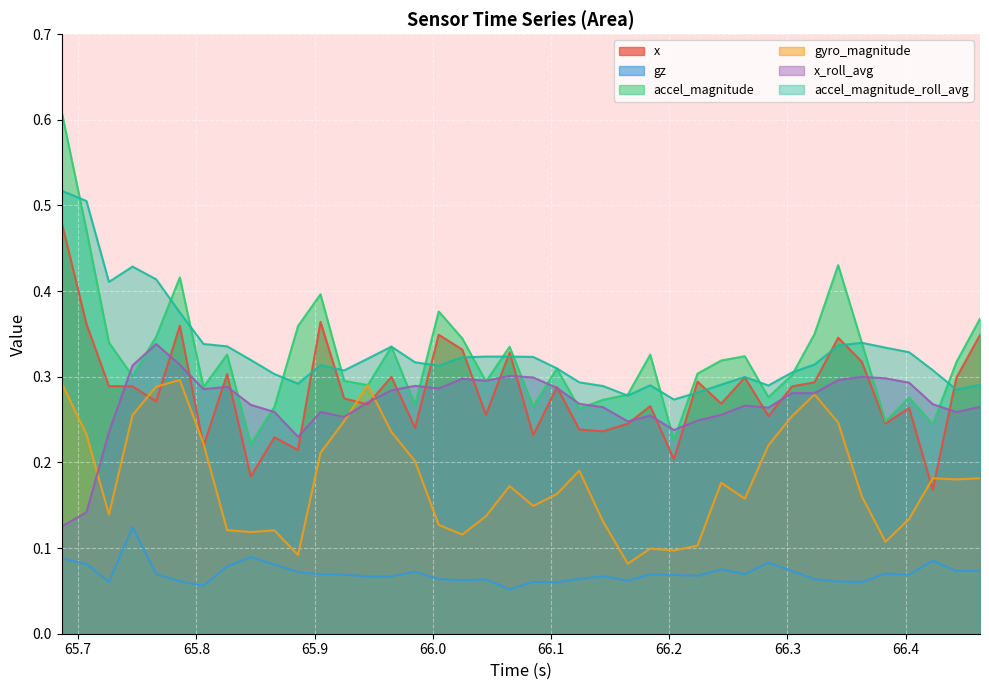

Which series has the widest spread of values?

accel_magnitude